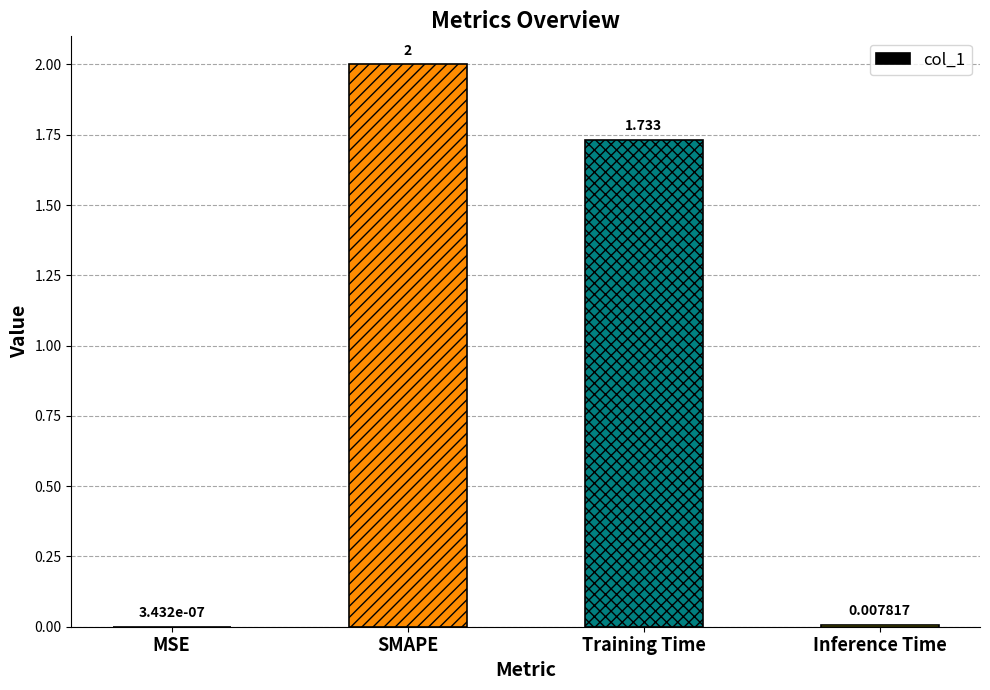

Which category has the highest value across all series?

SMAPE